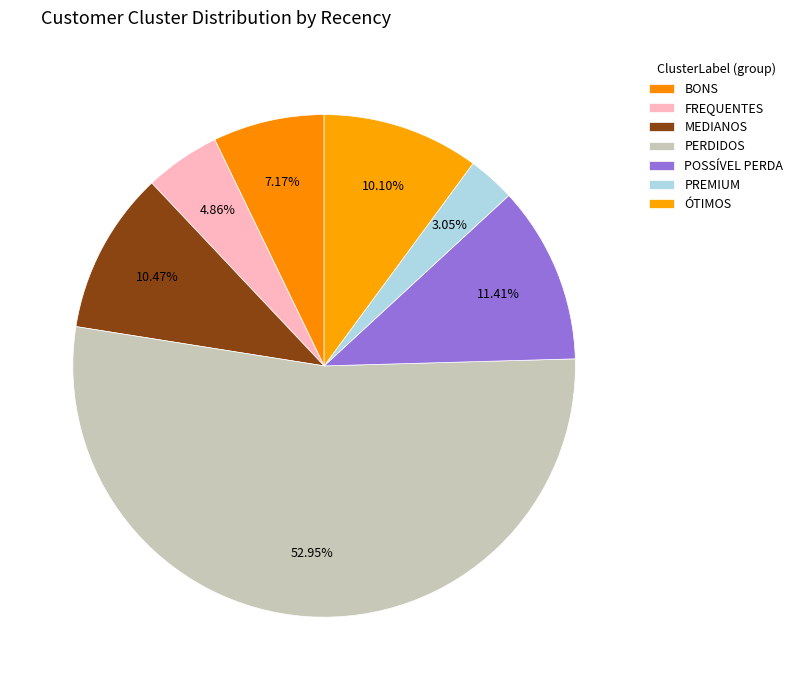

Combined, what portion of the pie is PREMIUM and PERDIDOS?

56.0%